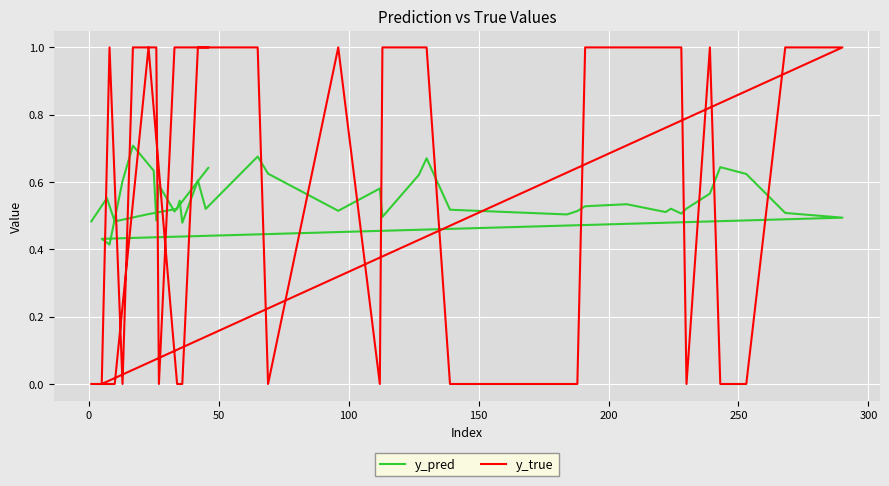

What is the average value of the y_true series?

0.6